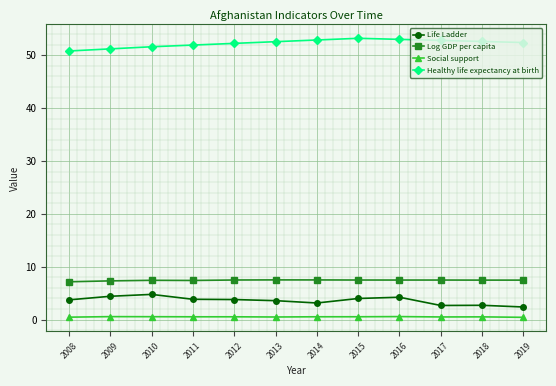

Count the number of categories in the chart.

12